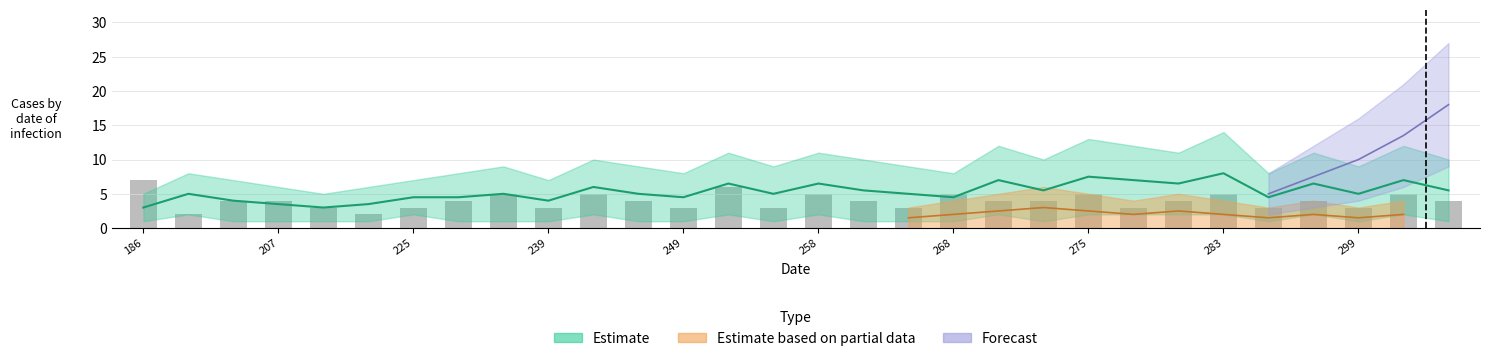

How many bars are there in total?

30